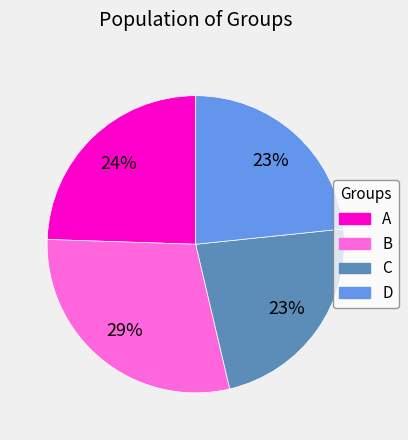

How many segments does this pie chart have?

4